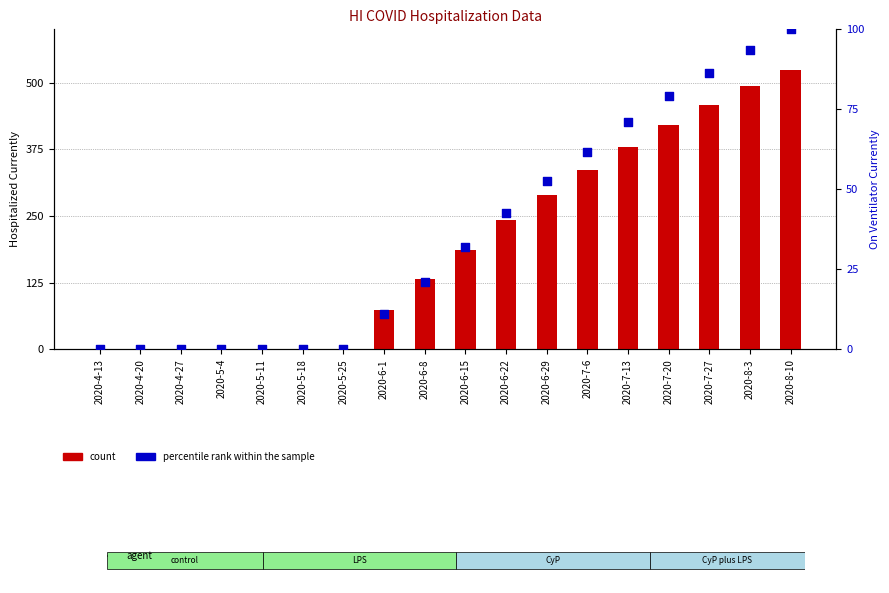

Which series has the widest spread of Y values?

count